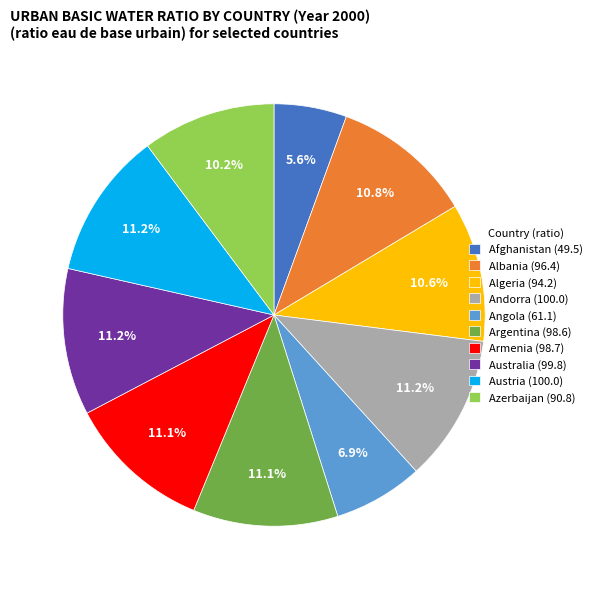

Is Albania the majority of the pie?

No